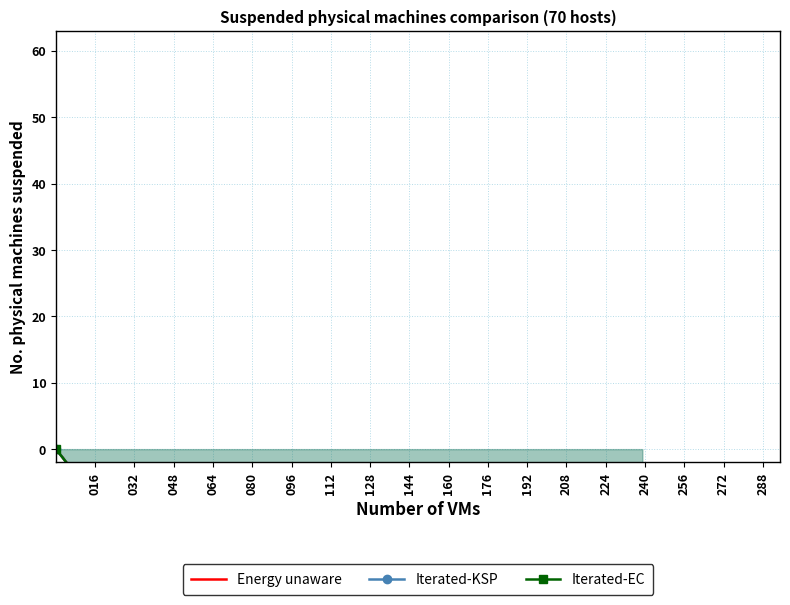

List the series in order of their peak value, highest first.

Energy unaware, Iterated-KSP, Iterated-EC